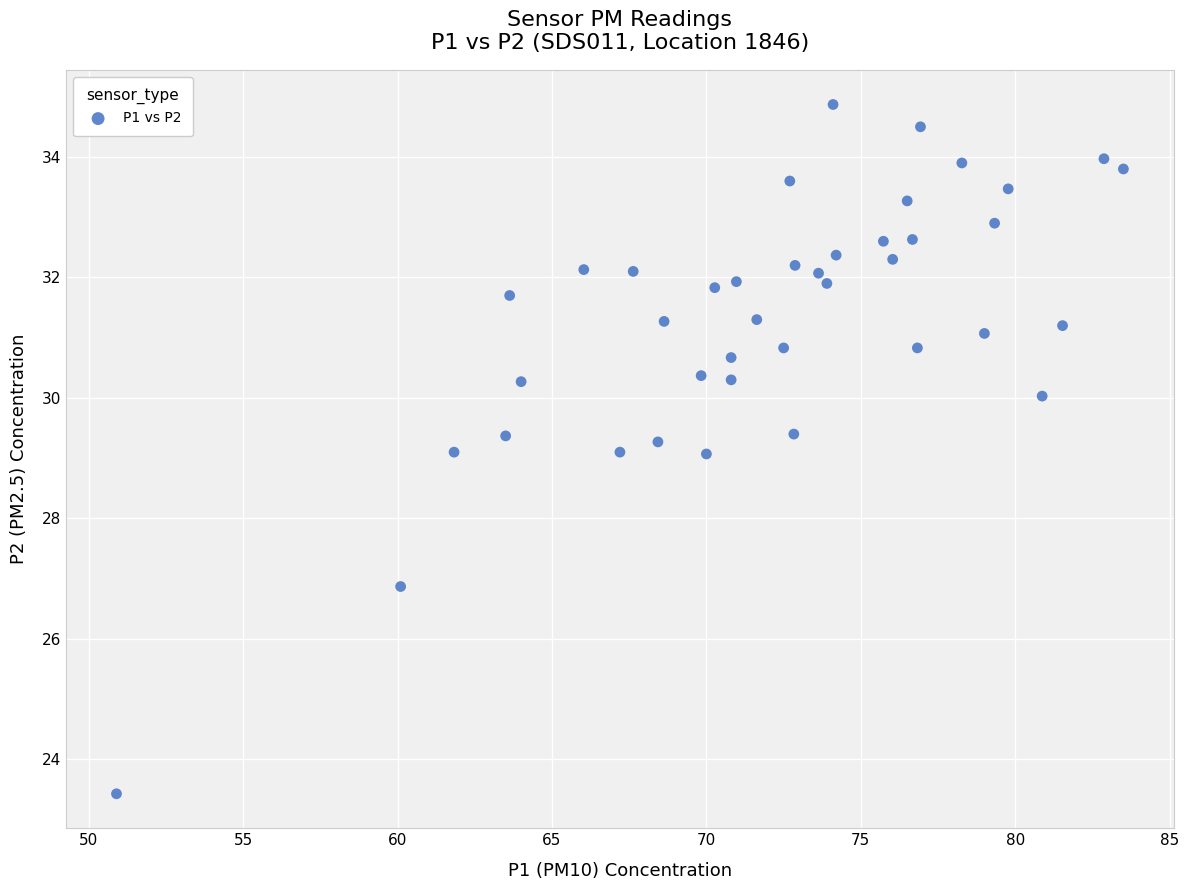

What is the range of Y values (max minus min)?

11.4